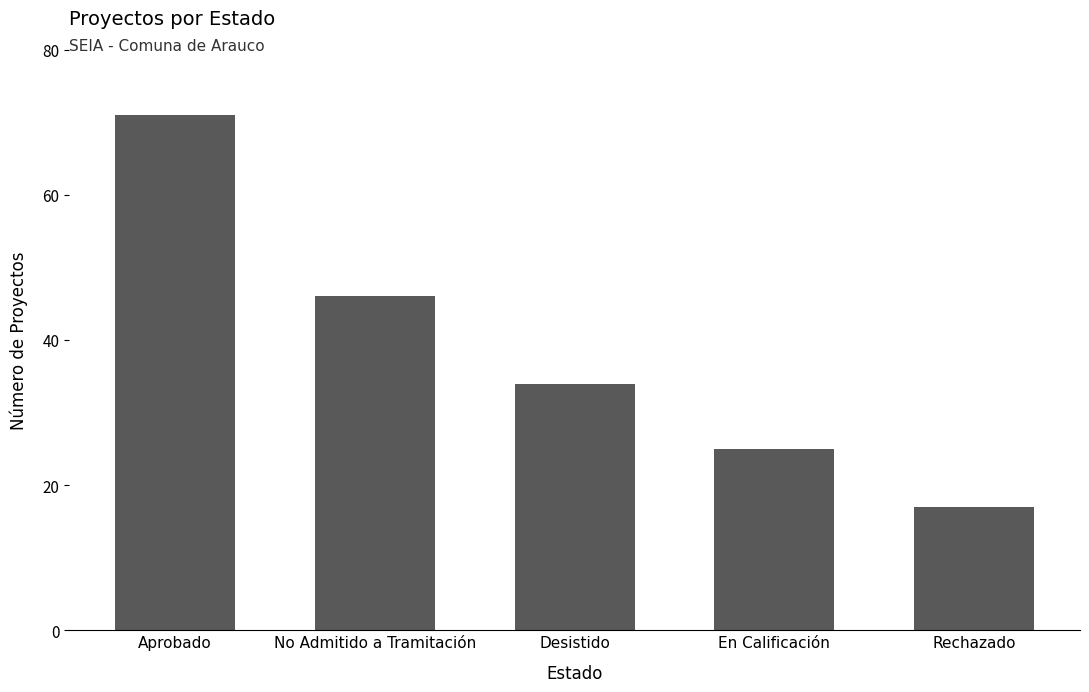

How many categories are shown in the chart?

5